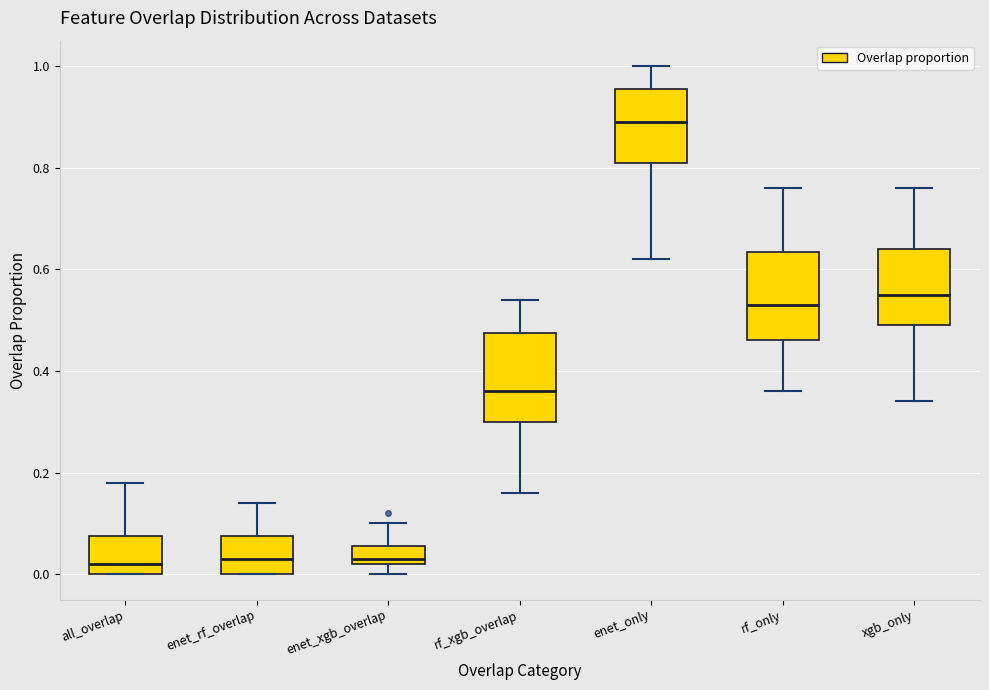

Where does the median line of the box for enet_rf_overlap sit on the y-axis? The values are not printed on the chart, so give them approximately, as read against the axis.

0.04